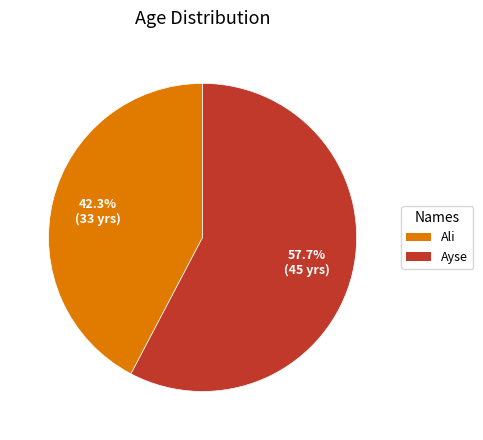

Does Ayse account for over 50% of the chart?

Yes